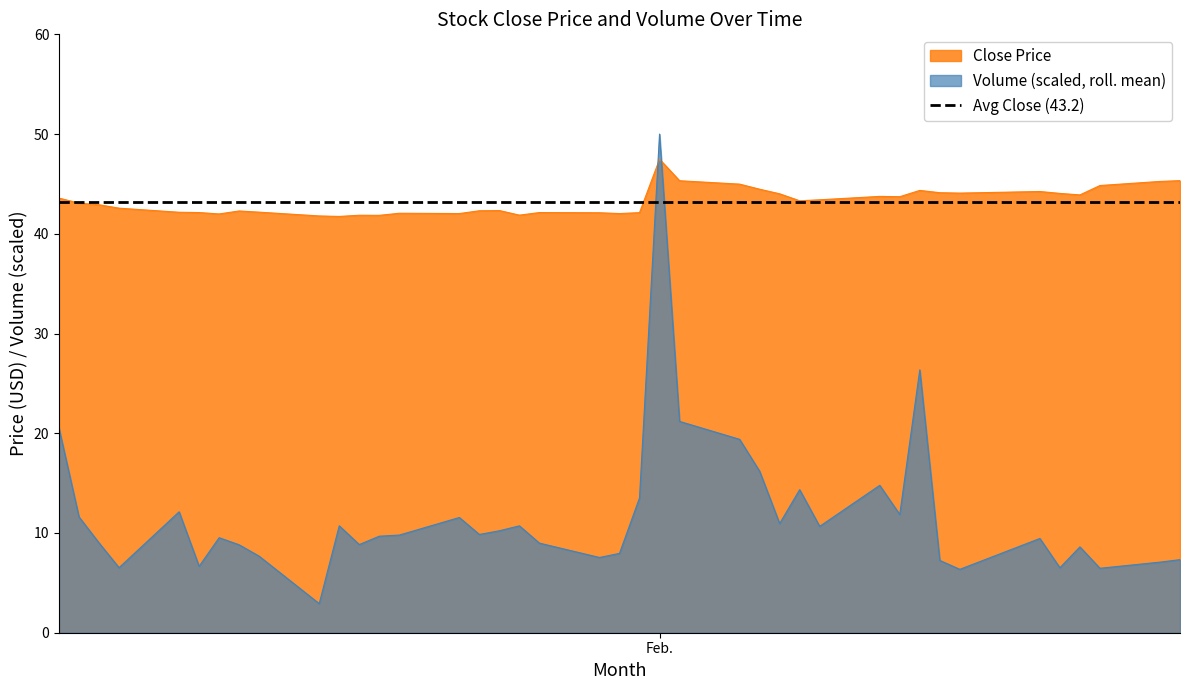

What is the value of the Volume point at the 10th from the left?

2.9